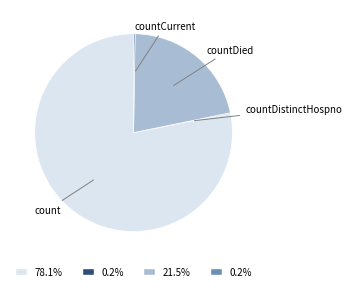

Does any single category account for the majority?

Yes